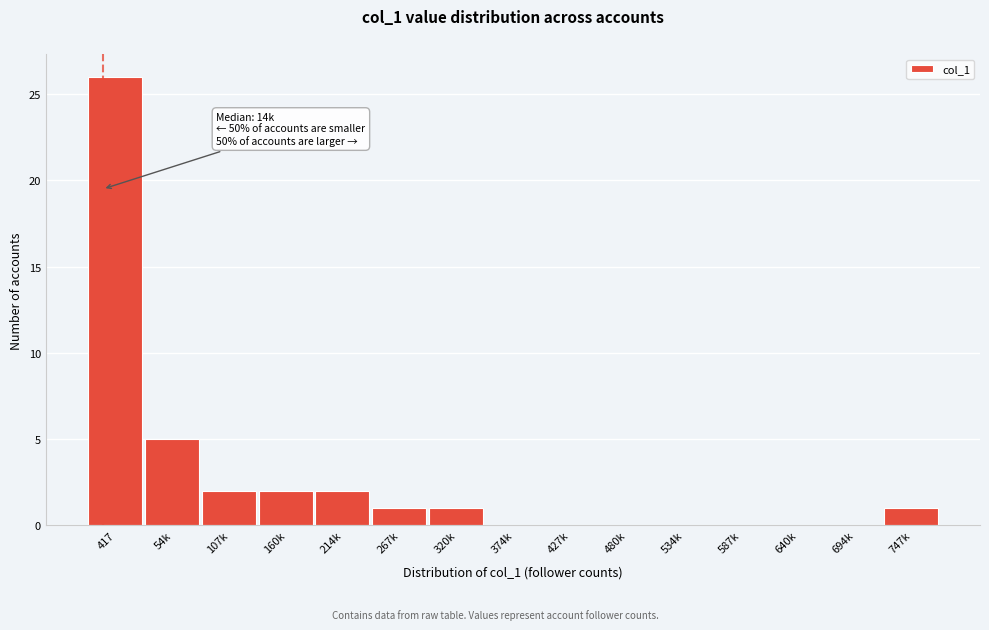

Reading left to right, what are all the values shown in this chart?

417=26	54k=5	107k=2	160k=2	214k=2	267k=1	320k=1	374k=0	427k=0	480k=0	534k=0	587k=0	640k=0	694k=0	747k=1